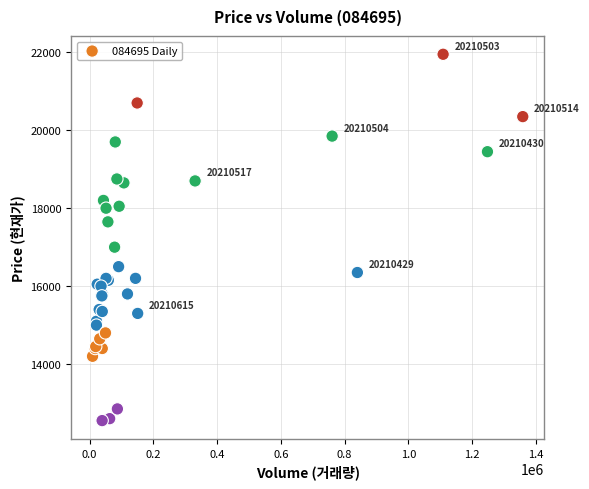

What Y value in the scatter plot is closest to 17250?

17000